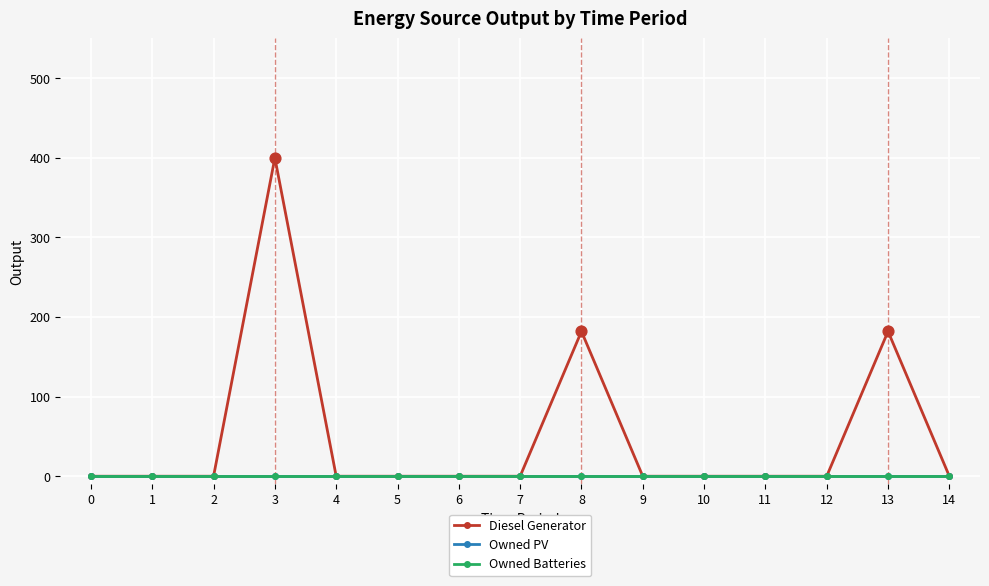

Does the chart have visible grid lines?

Yes